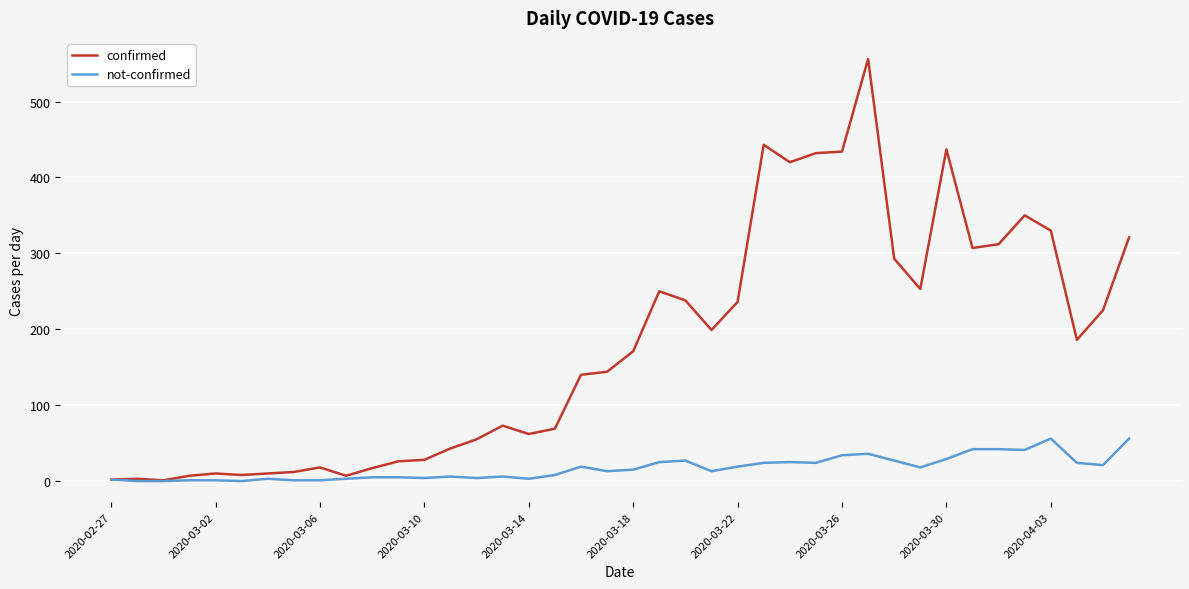

Rank the series by their maximum value, from highest to lowest.

confirmed, not-confirmed